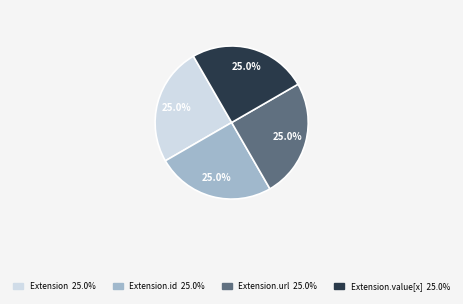

Is there any slice that represents more than half of the pie?

No